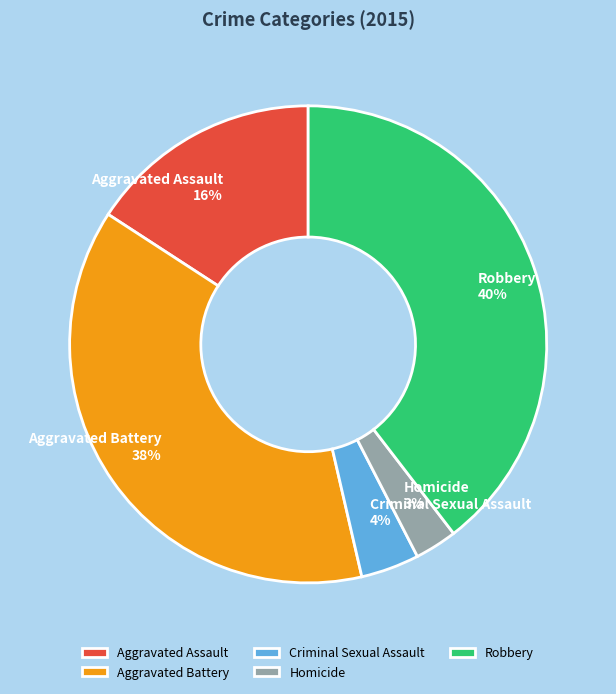

Approximately how many times larger is the value at Aggravated Assault compared to Robbery?

0.4